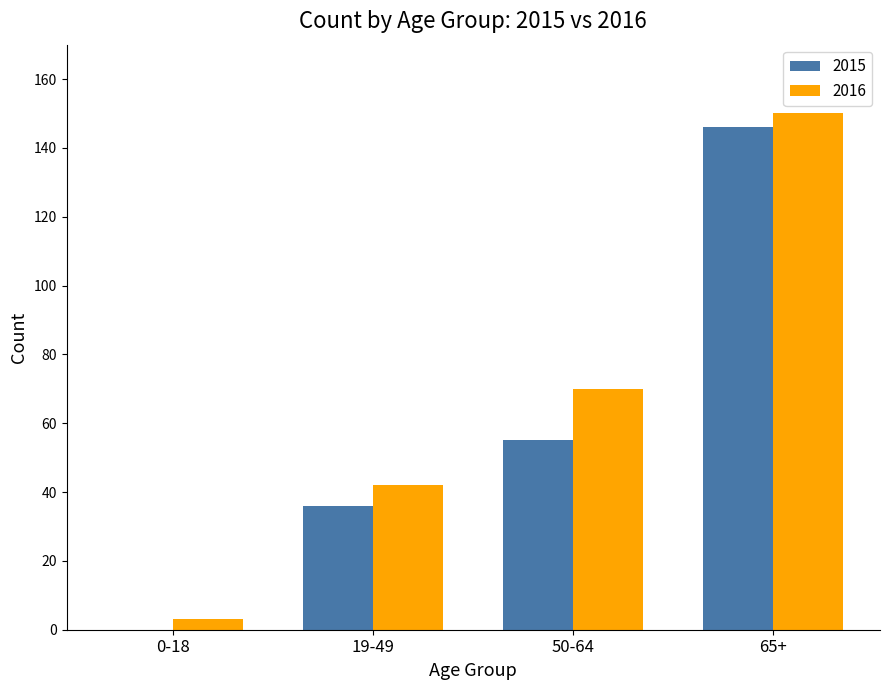

Which series changed the most between 50-64 and 65+?

2015